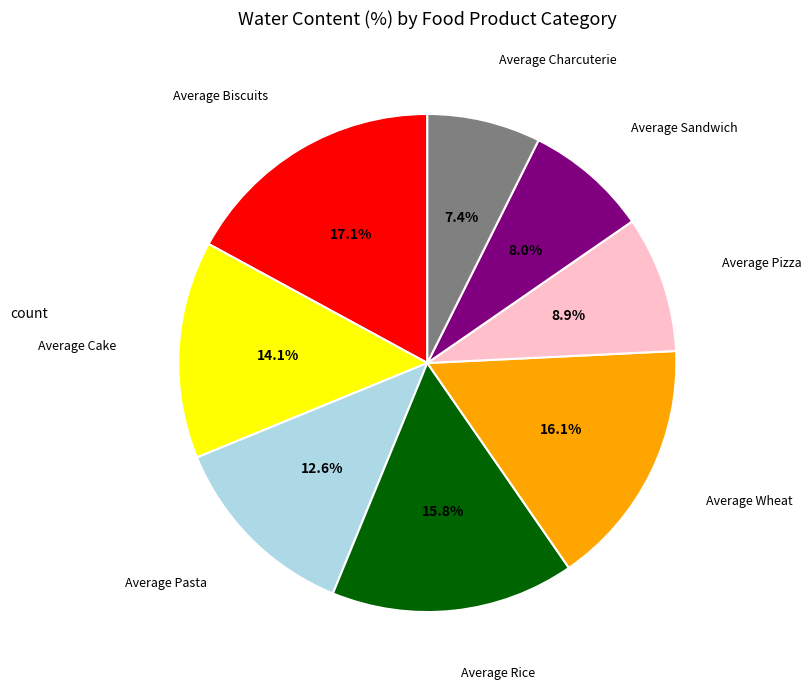

Is there any slice that represents more than half of the pie?

No